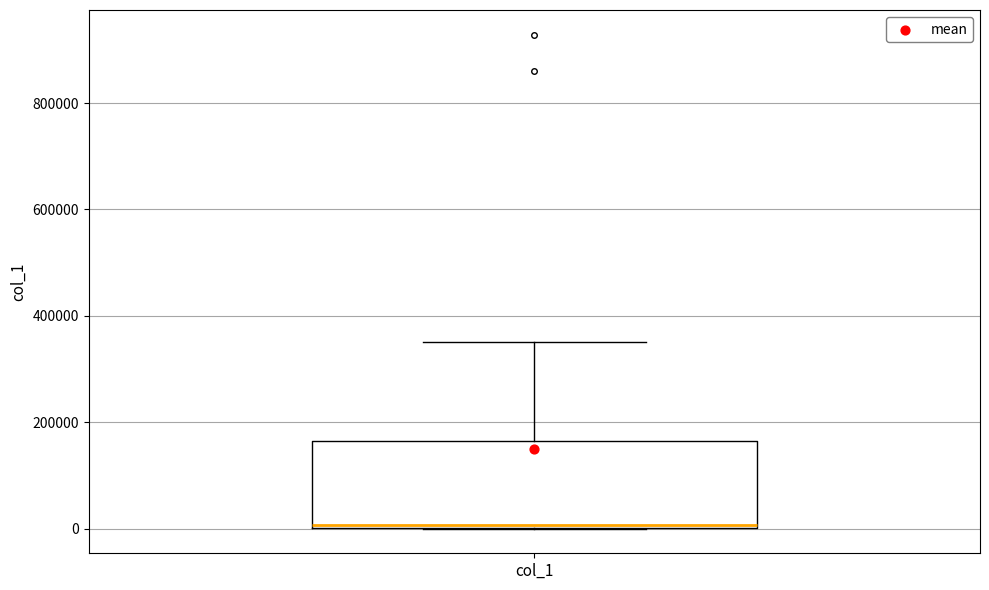

Where is the lower edge of the box for col_1 on the y-axis? The values are not printed on the chart, so give them approximately, as read against the axis.

0